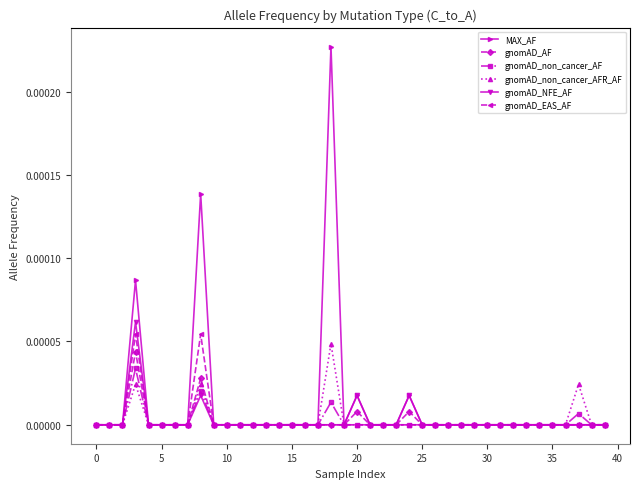

Which series has the largest range (max minus min)?

MAX_AF